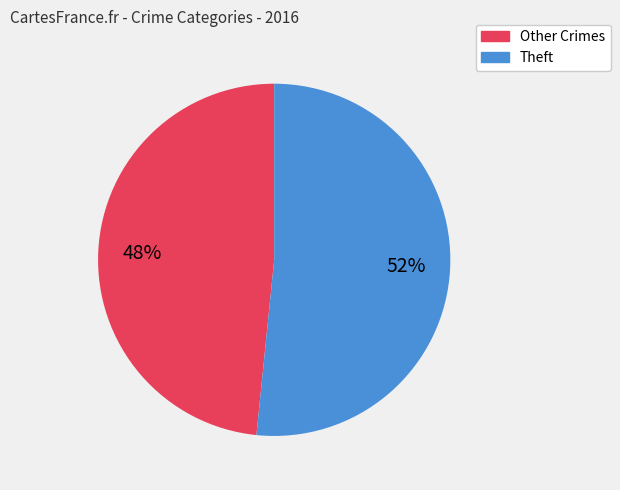

Rank the categories by value from highest to lowest.

Theft, Other Crimes